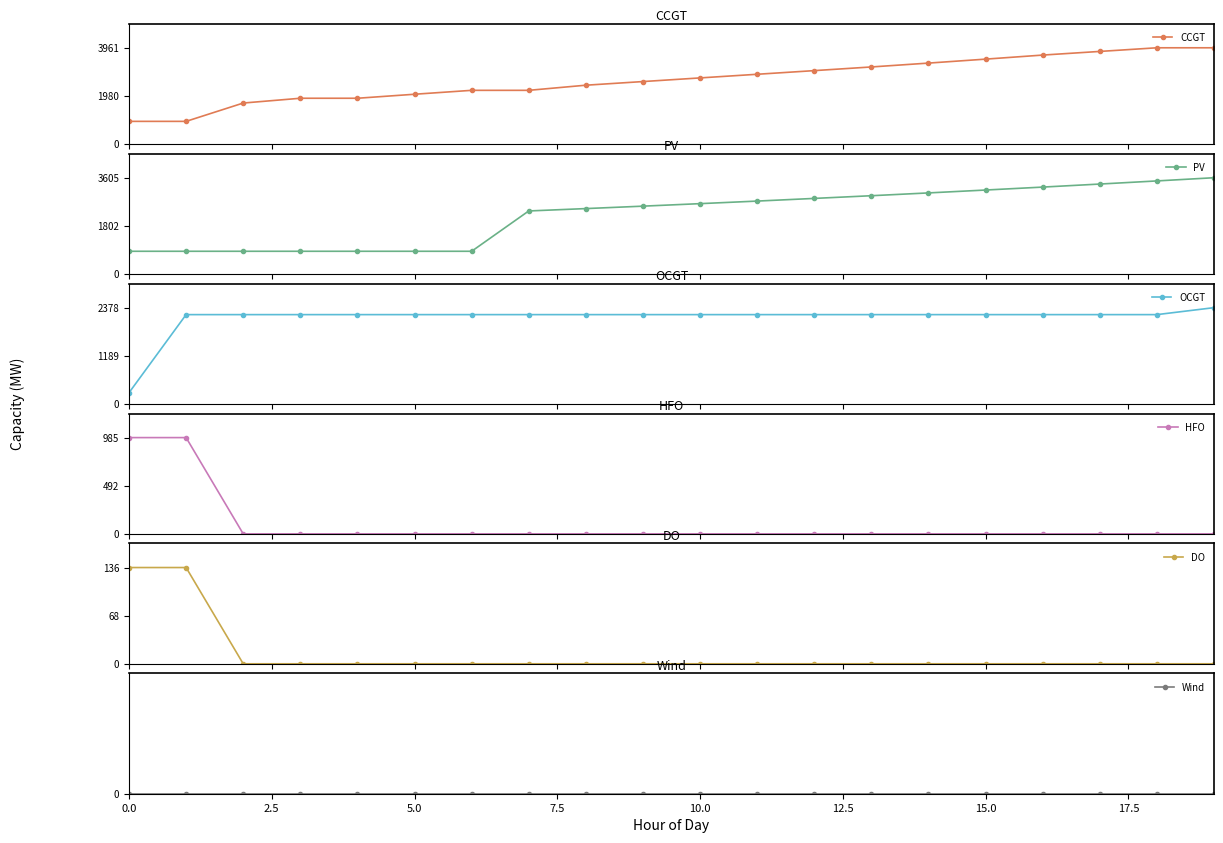

True or false: DO has a value of 0 at 19.

True